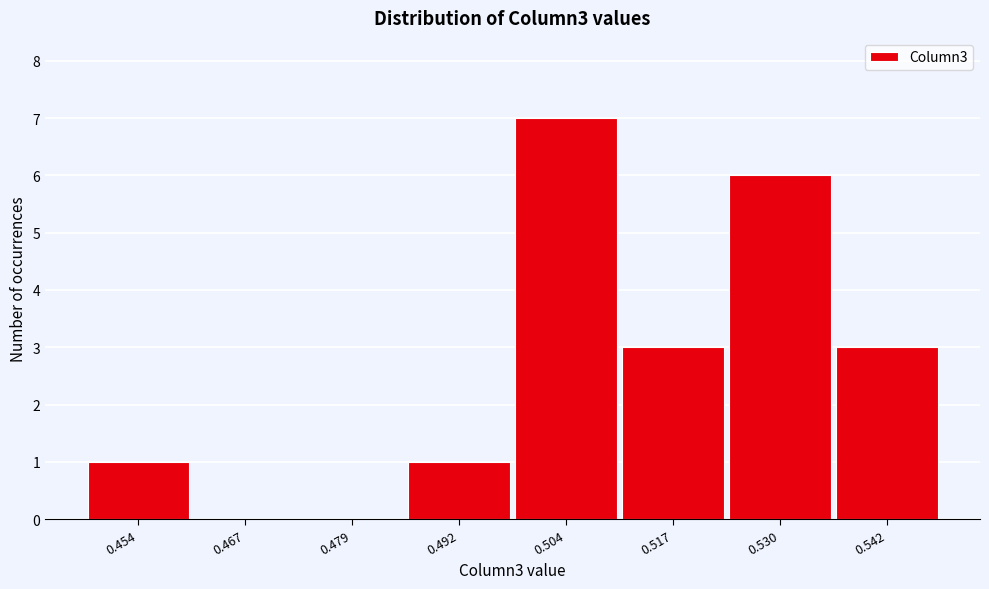

Reading left to right, list all the values displayed in this chart.

0.454=1	0.467=0	0.479=0	0.492=1	0.504=7	0.517=3	0.530=6	0.542=3